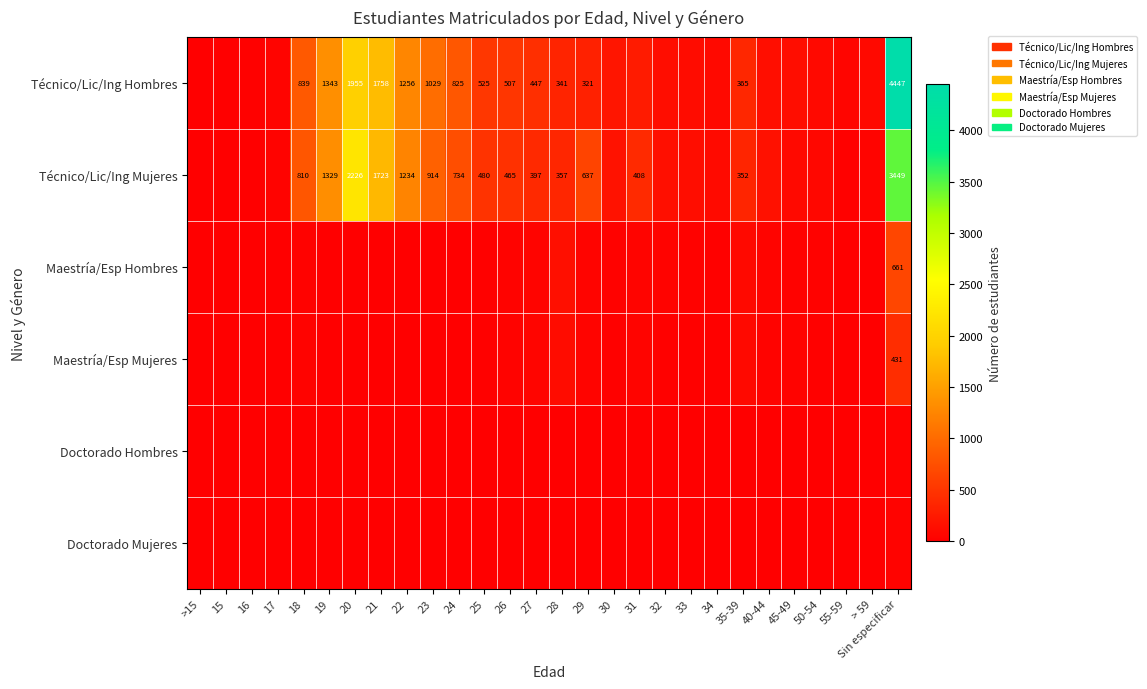

Is it true that Técnico/Lic/Ing Hombres equals 2010 at 19?

False